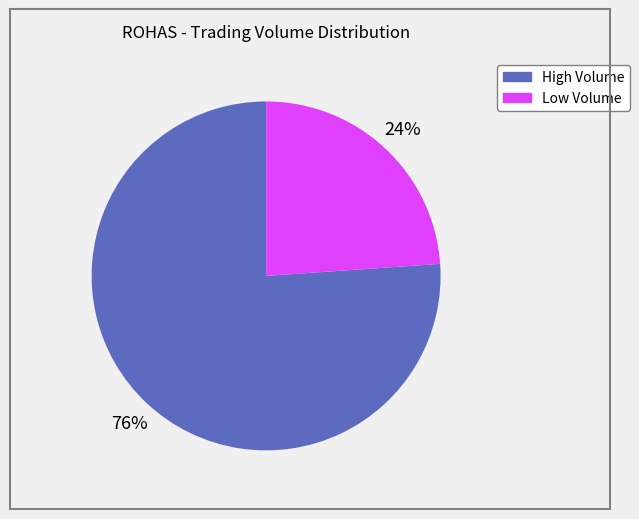

To the nearest percent, what is the combined percentage of High Volume and Low Volume?

100%